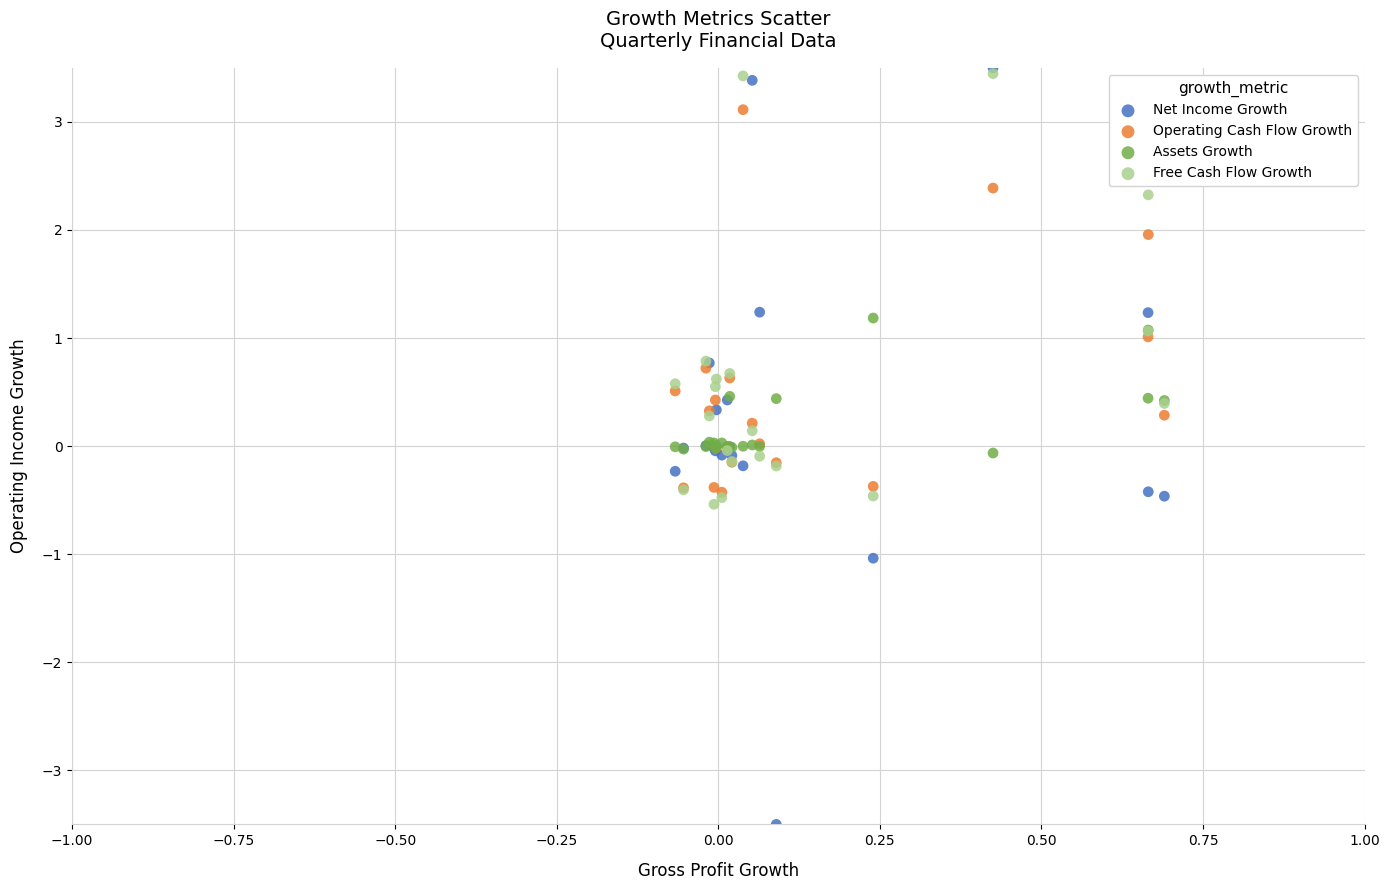

Which series has the widest spread of Y values?

Net Income Growth